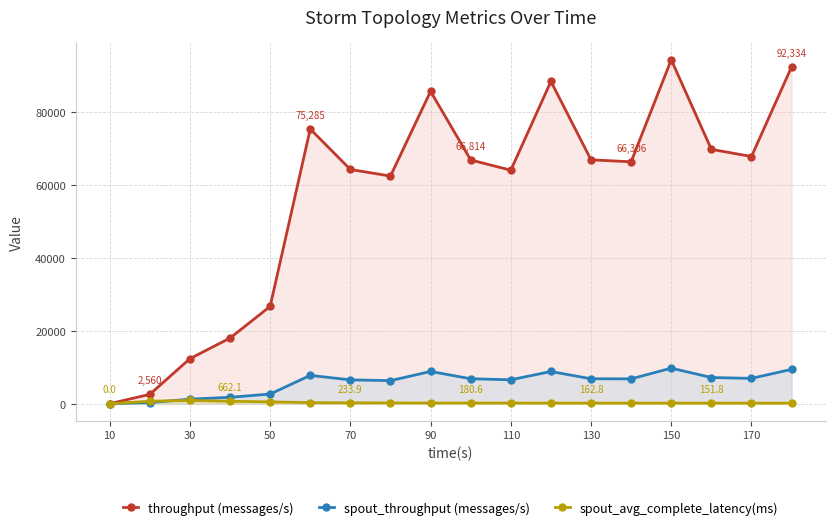

How many values in the spout_throughput (messages/s) series exceed 6827?

8